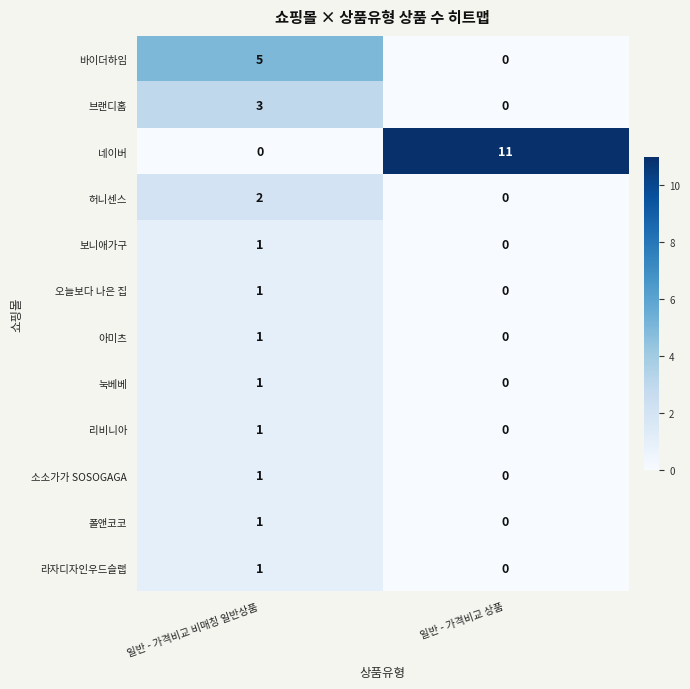

List the labels in order of 오늘보다 나은 집 value, smallest first.

일반 - 가격비교 상품, 일반 - 가격비교 비매칭 일반상품